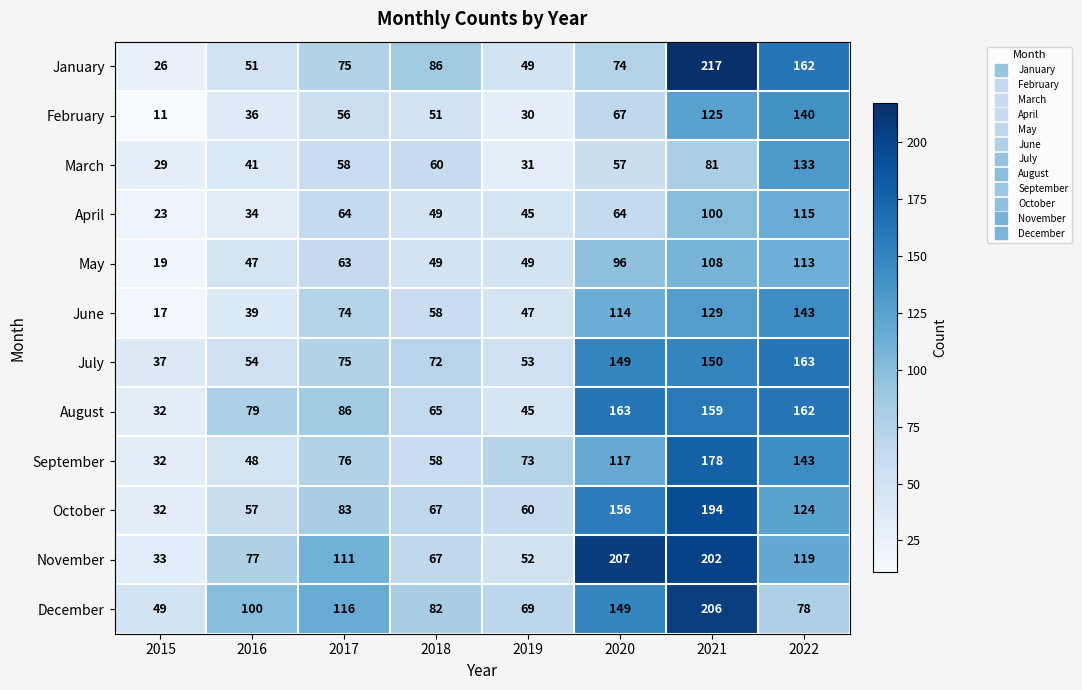

Which series has the largest total across all categories?

November